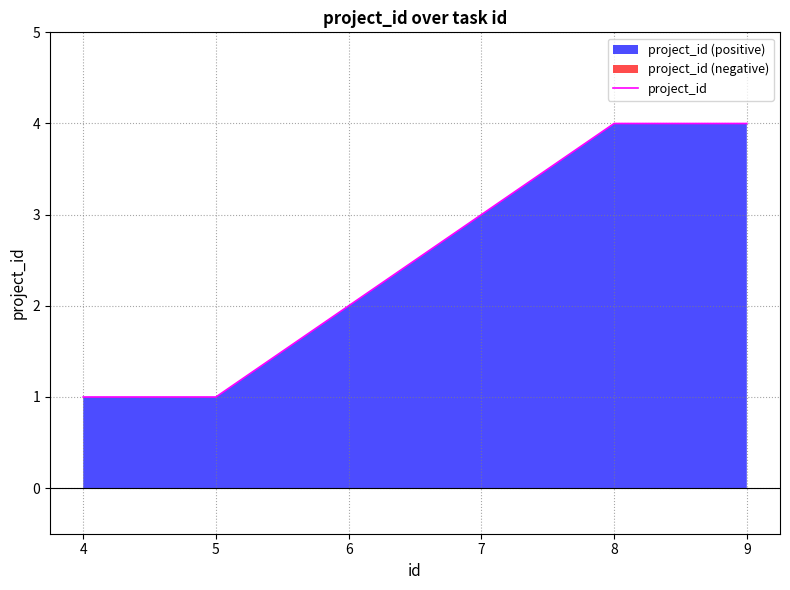

Rank the categories by value from highest to lowest.

8, 9, 7, 6, 4, 5